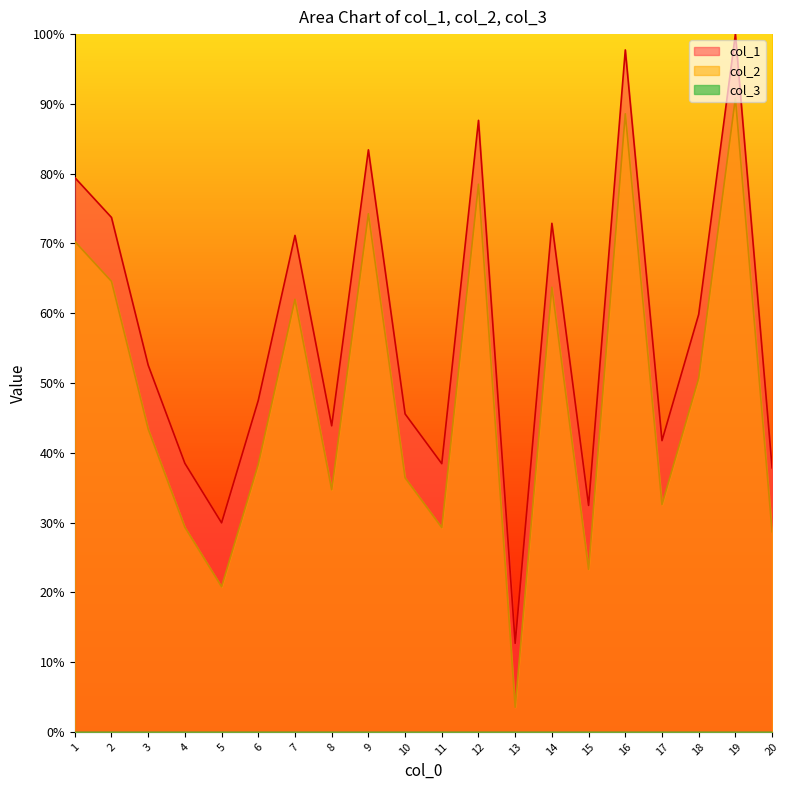

What is the approximate value of col_1 at 6?

47.5